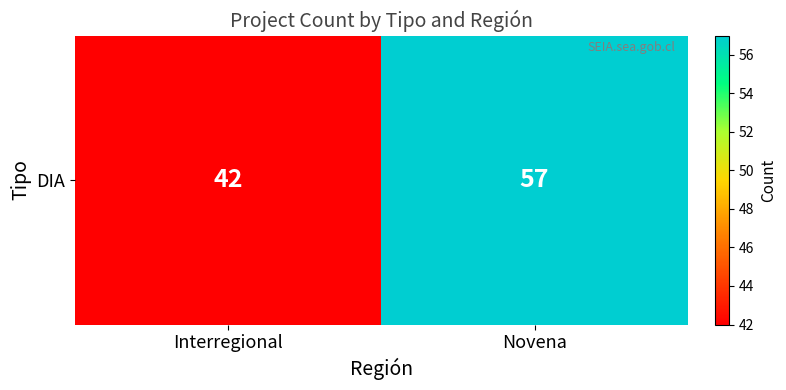

Which label corresponds to the largest value in the chart?

Novena